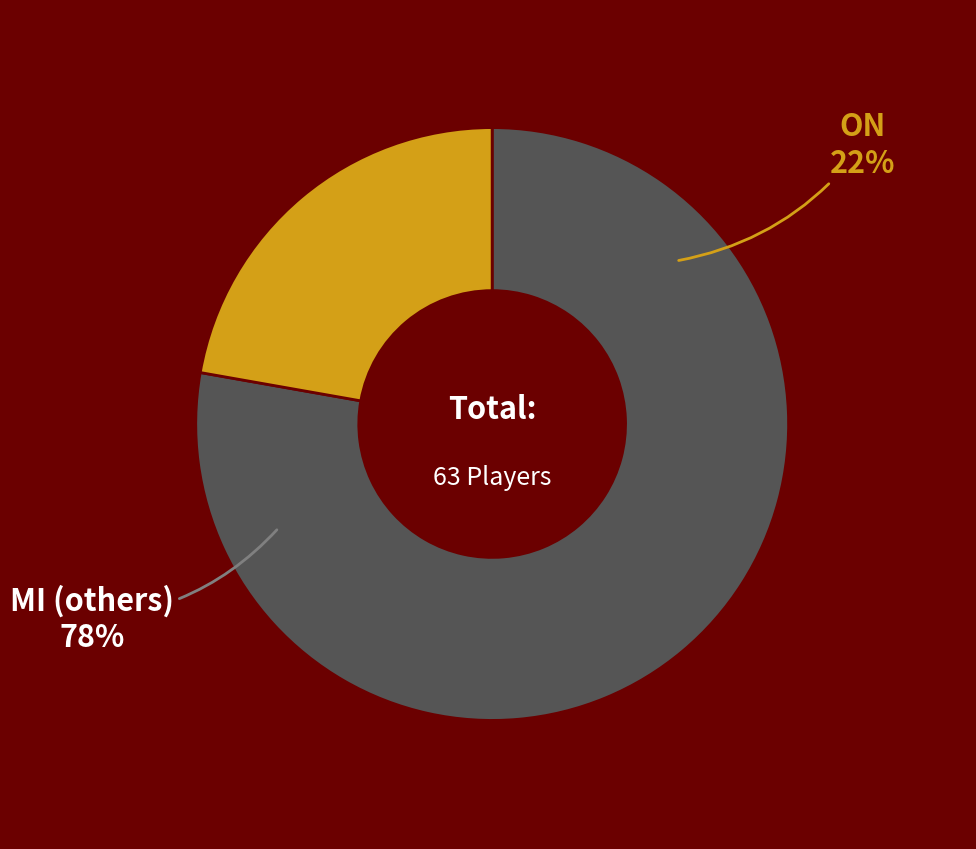

The ON slice represents 17% of the pie. True or false?

False